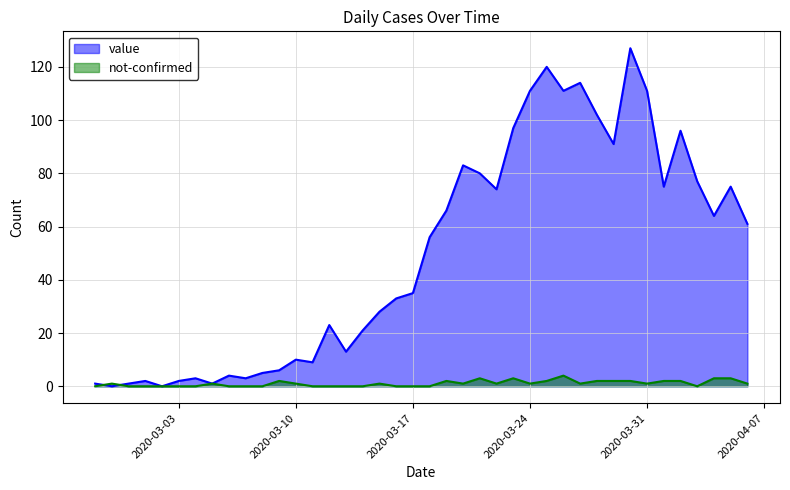

Which series changed the most between 2020-03-16 and 2020-03-19?

value